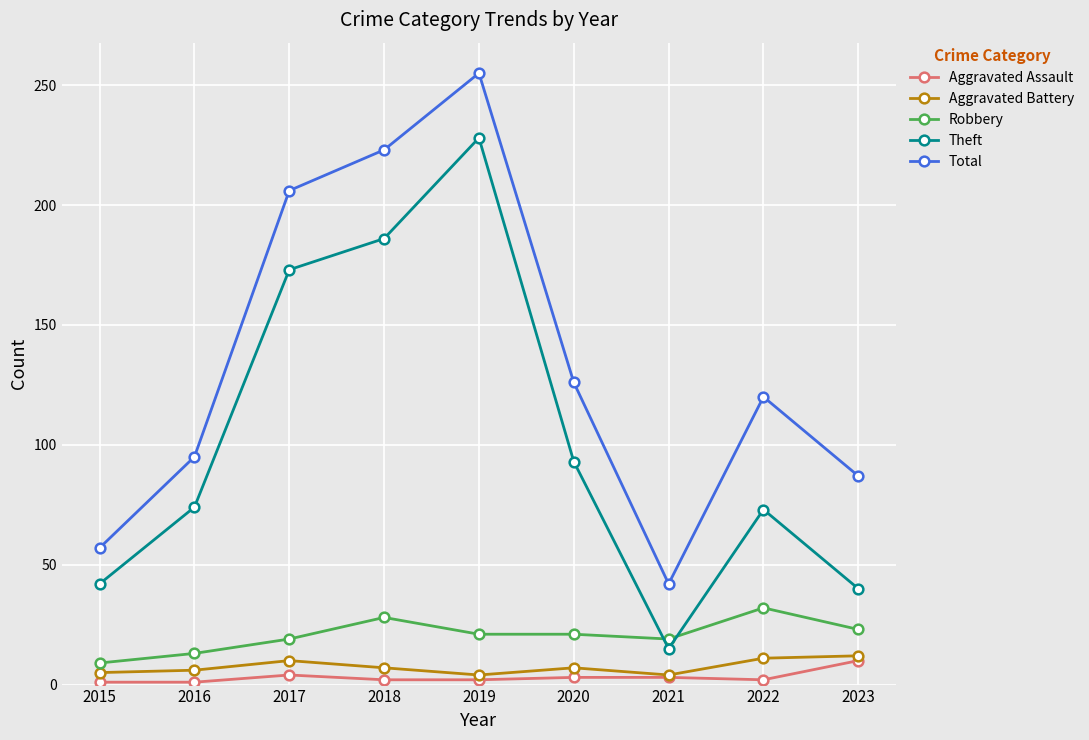

What is the value of the Aggravated Assault point at the 5th from the left?

2